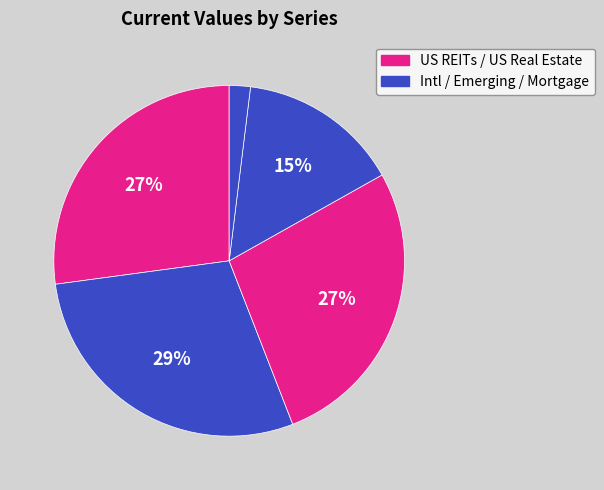

To the nearest percent, what is the difference between the largest and smallest slice percentages?

27%